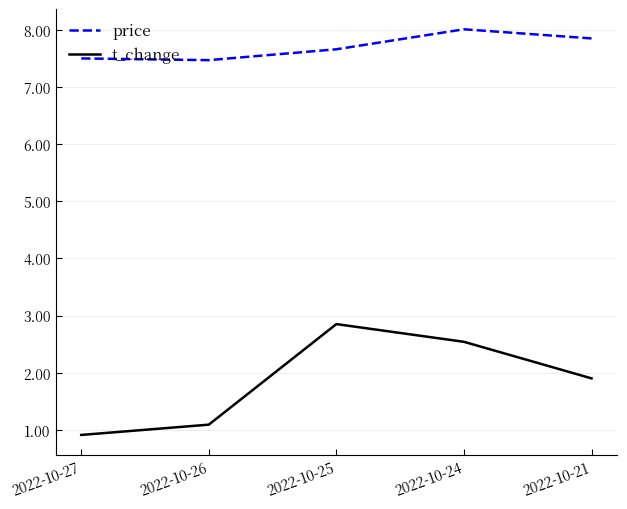

True or false: t_change and price cross at least once.

False